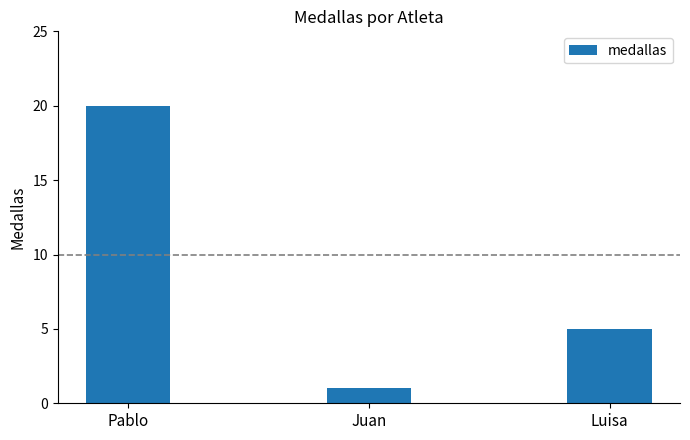

The chart shows a value of 3 at Luisa. True or false?

False